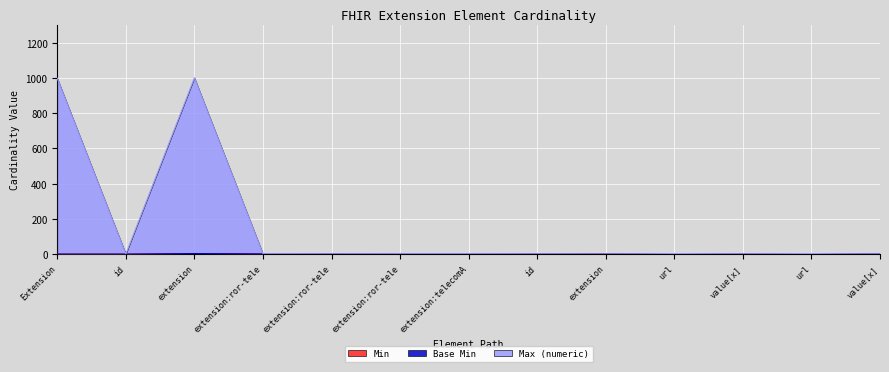

Does the chart display data point markers on the line(s)?

No